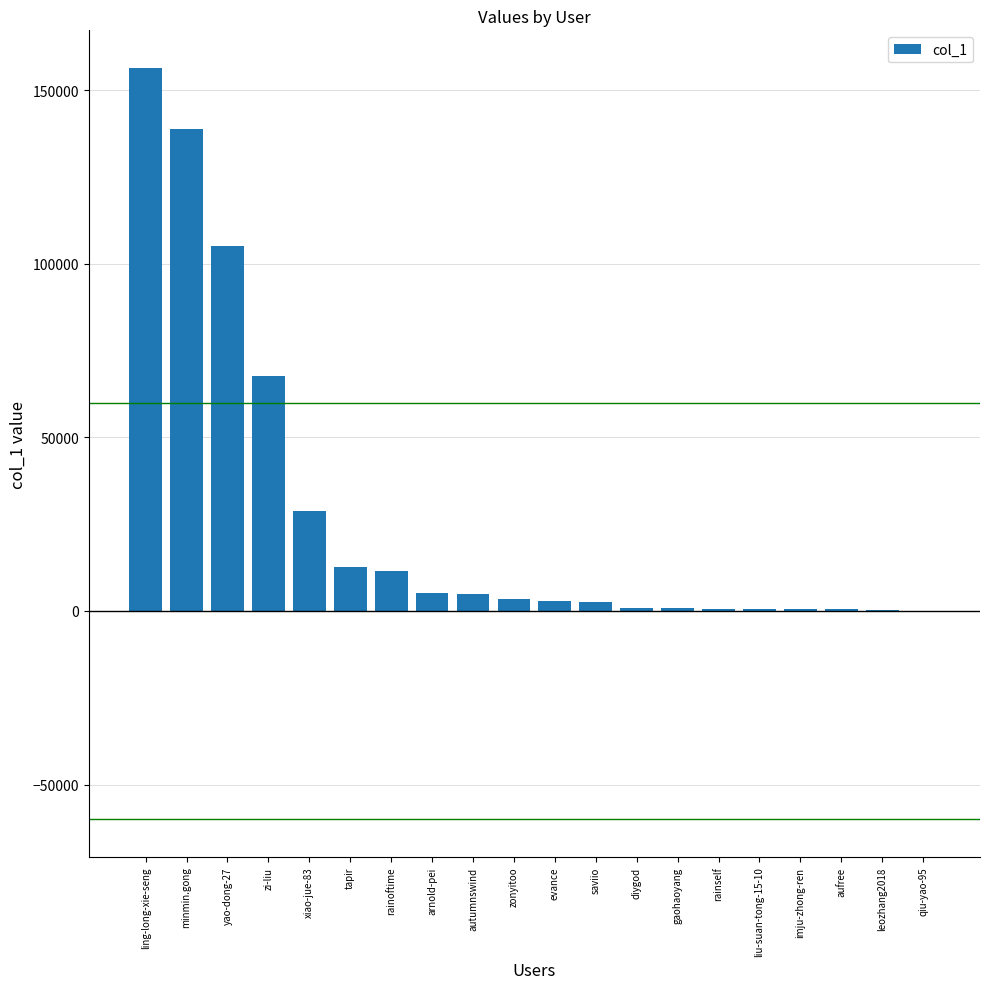

Which label corresponds to the largest value in the chart?

ling-long-xie-seng